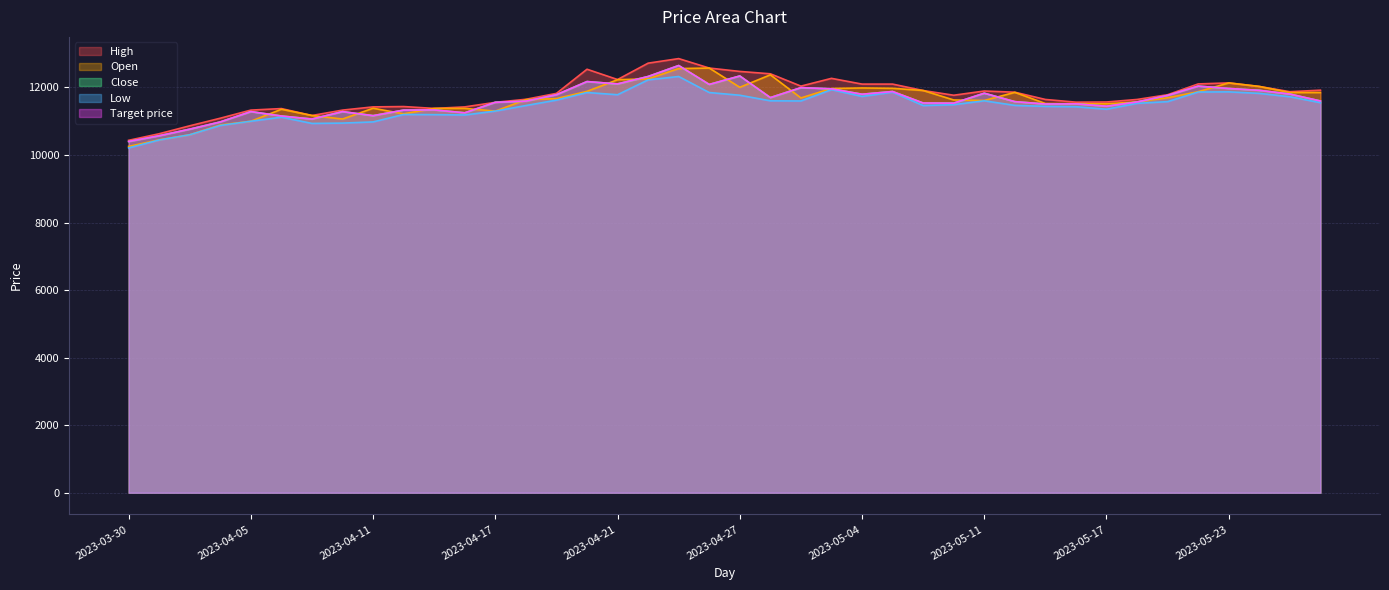

Rank the series at 2023-04-19 from highest to lowest value.

High, Close, Target price, Open, Low